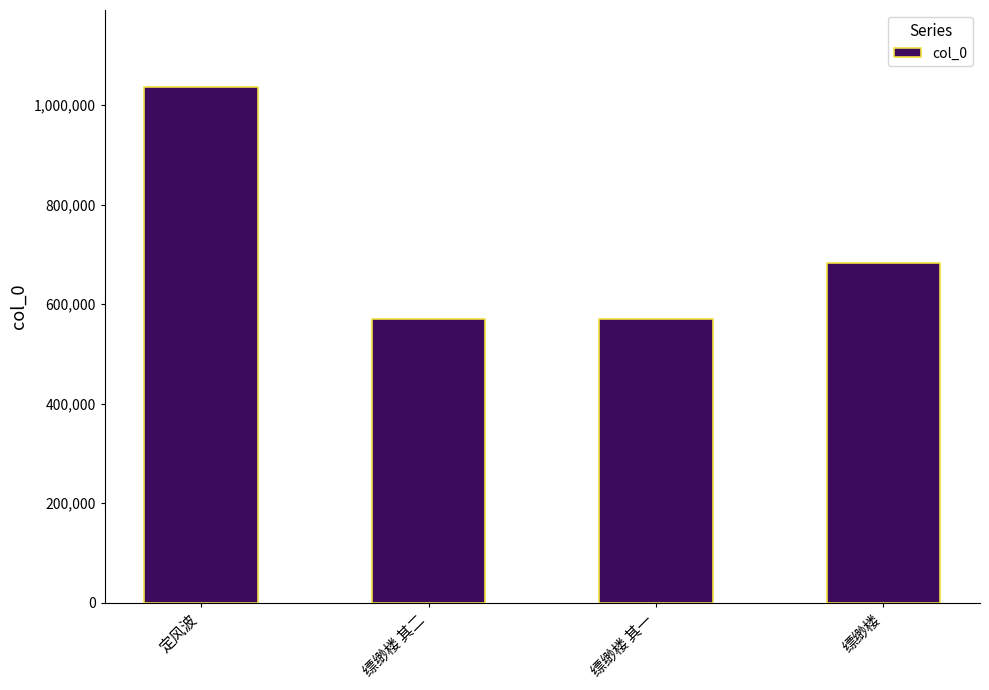

Is it true that the value at 缥缈楼 其一 is 569585?

True